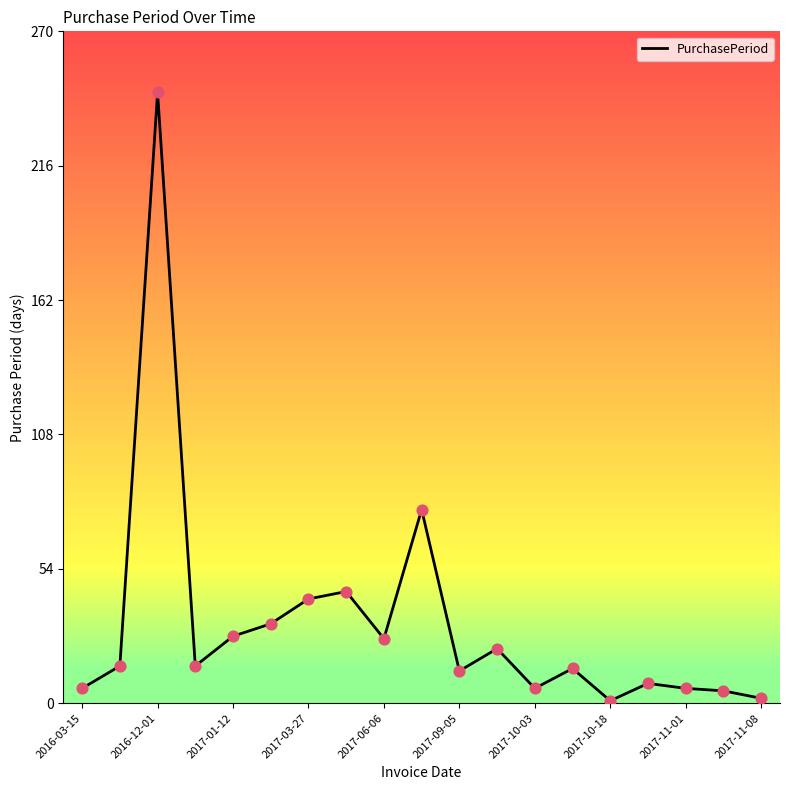

What is the difference between the maximum and minimum values?

245